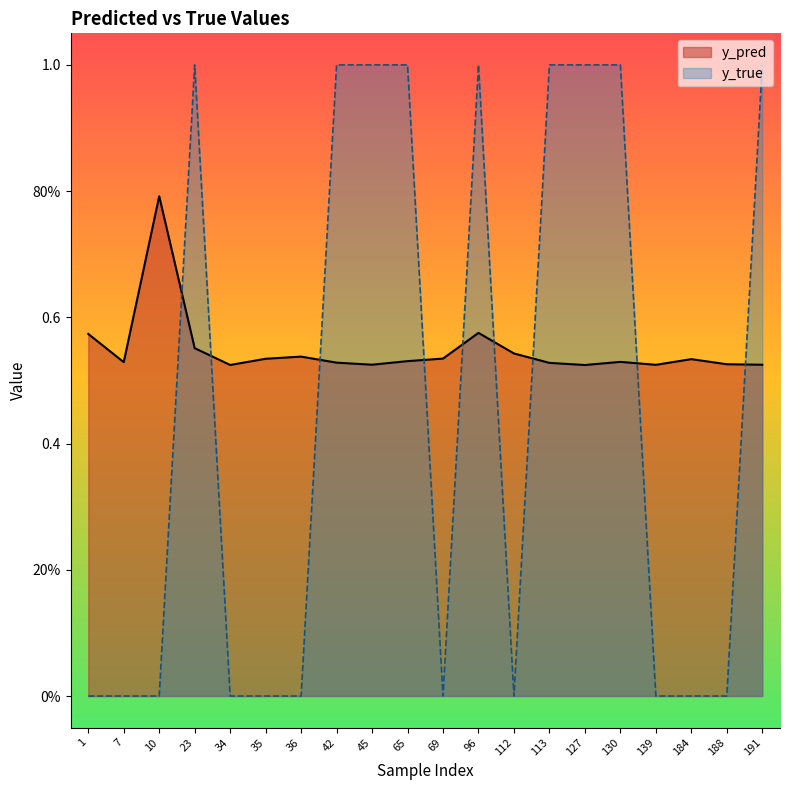

The value of y_true at 10 is 0.0. True or false?

True